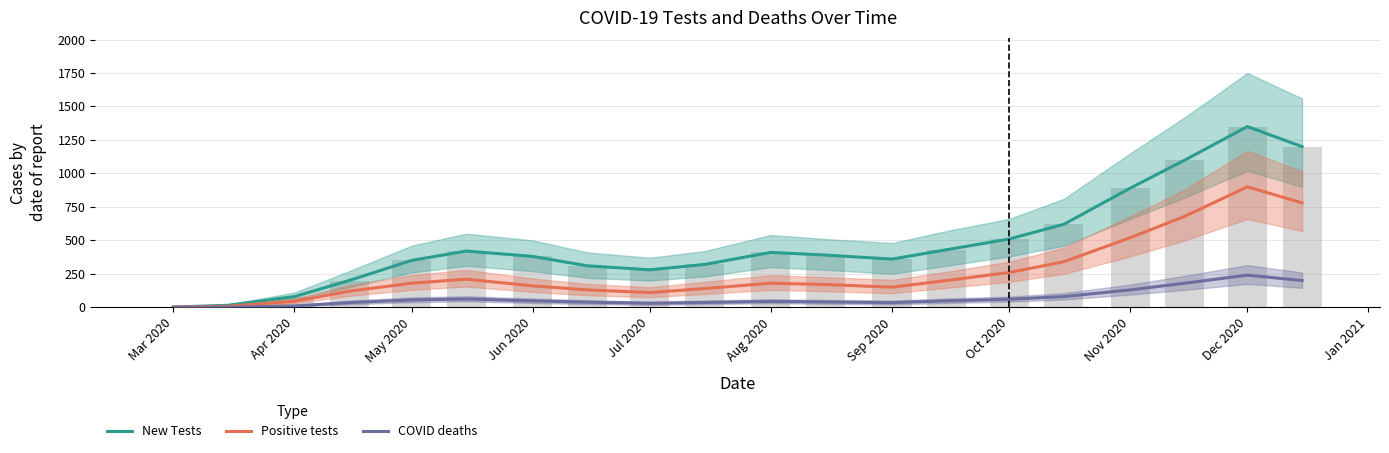

Which series has the largest total across all categories?

New Tests